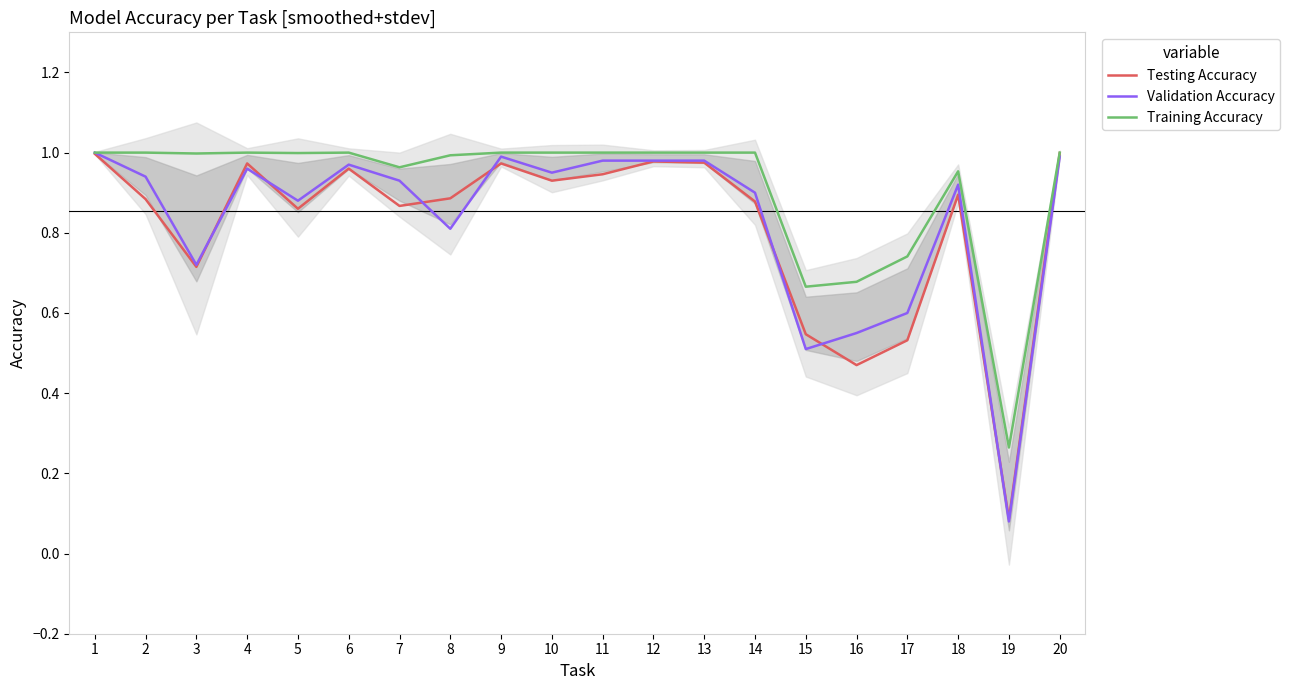

Between 14 and 15, which series saw the biggest shift?

Validation Accuracy